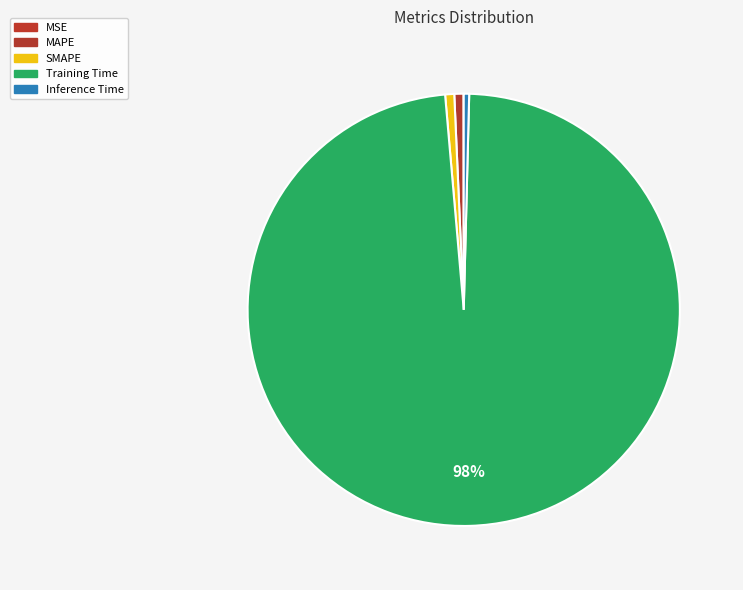

Rank the categories by value from lowest to highest.

MSE, Inference Time, SMAPE, MAPE, Training Time